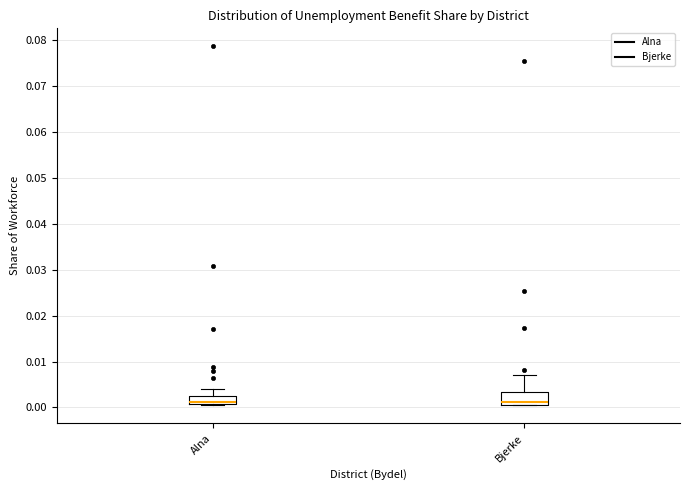

Reading left to right, transcribe this box plot: for each box, give where its median line is, the range the box spans, and where its two whiskers end, as read against the y-axis. The values are not printed on the chart, so give them approximately, as read against the axis.

Alna: median 0.001 (drawn on the box's lower edge), box 0.001 to 0.003, whiskers 0.000 to 0.004
Bjerke: median 0.001 (just above the box's lower edge), box 0.001 to 0.003, whiskers 0.001 to 0.007